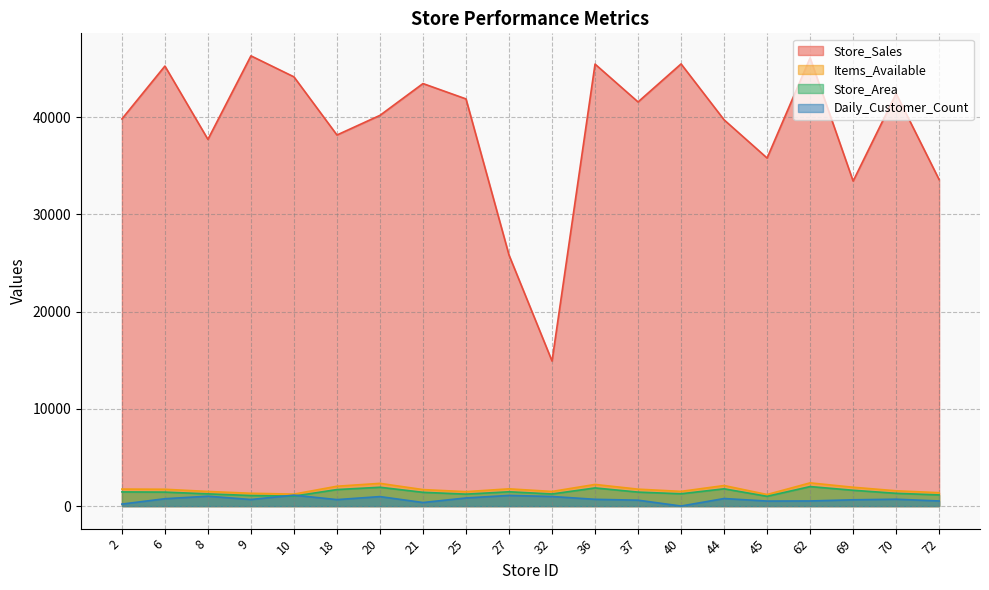

Is it true that Items_Available equals 1744 at 37?

True